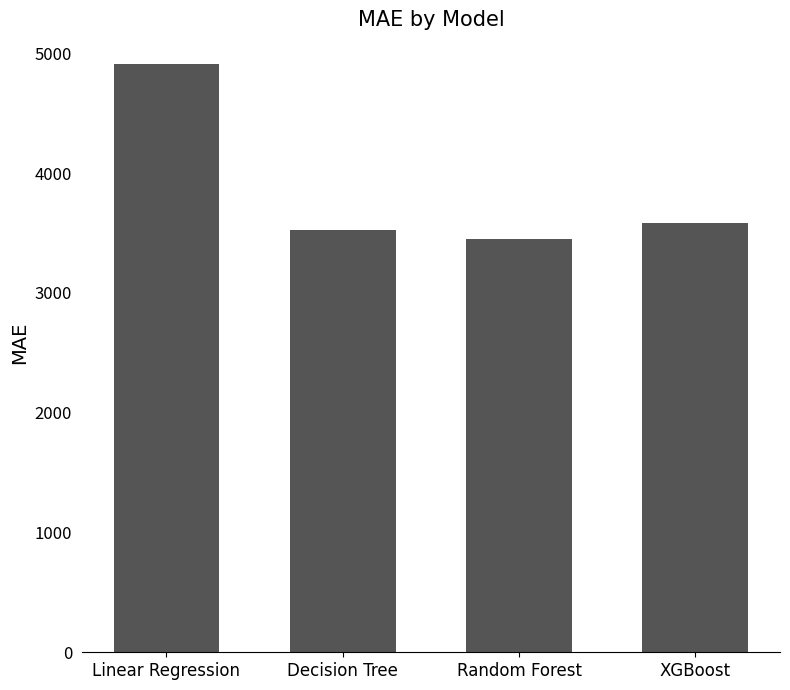

What is the greatest value displayed?

4913.9